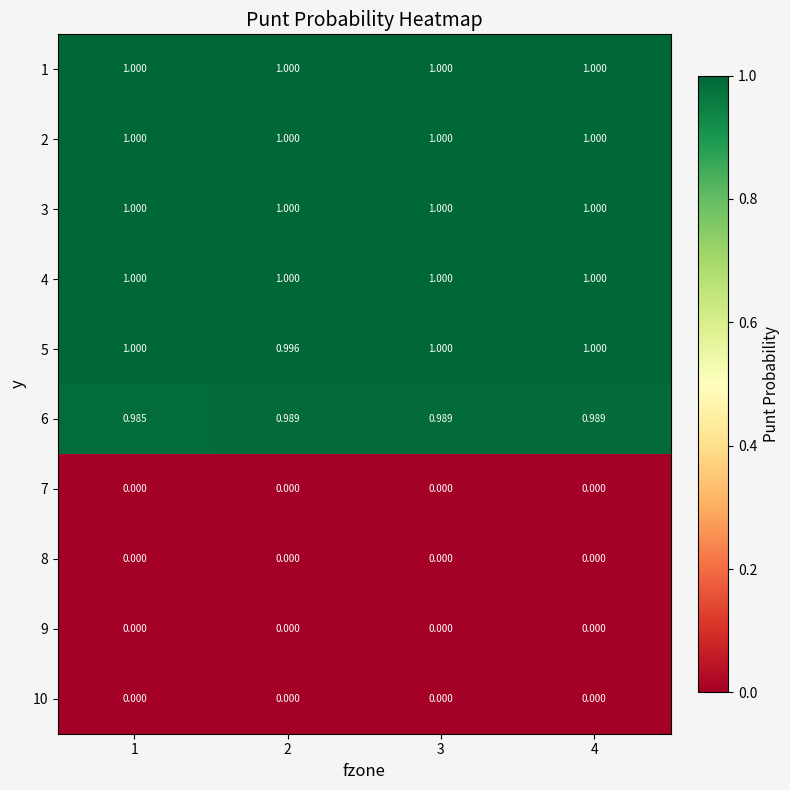

Is the value of 4 at 4 greater than the value of 6 at 4?

Yes